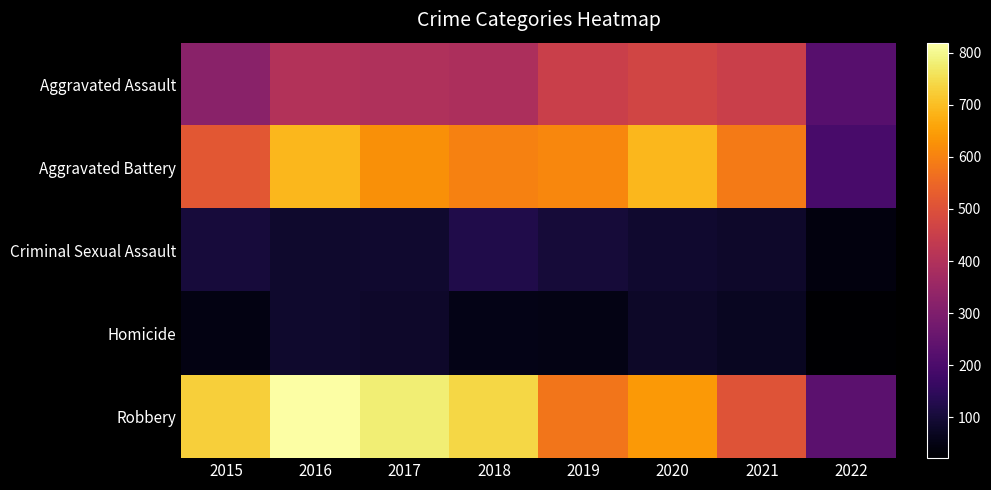

Between 2015 and 2022, which series saw the biggest shift?

Robbery